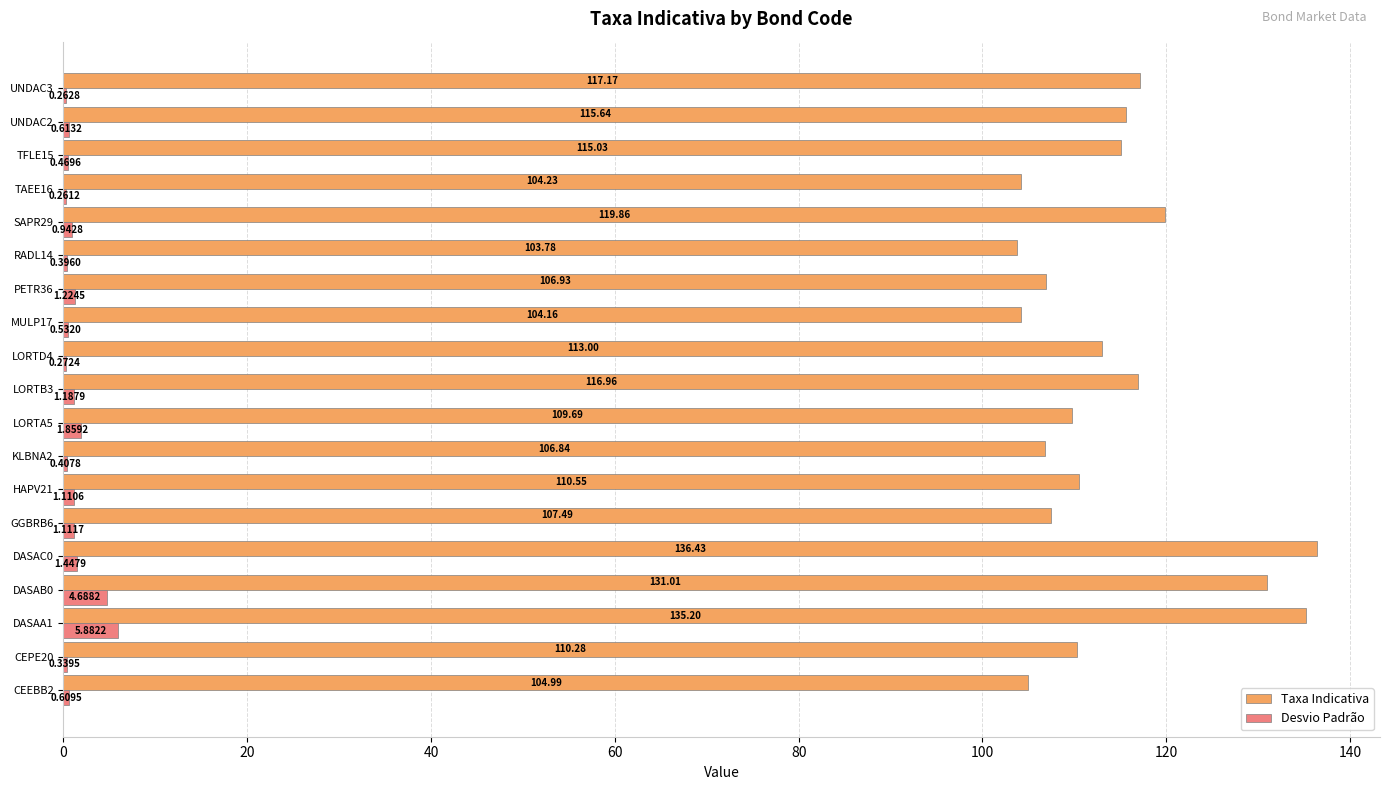

Between PETR36 and TFLE15, which series saw the biggest shift?

Taxa Indicativa